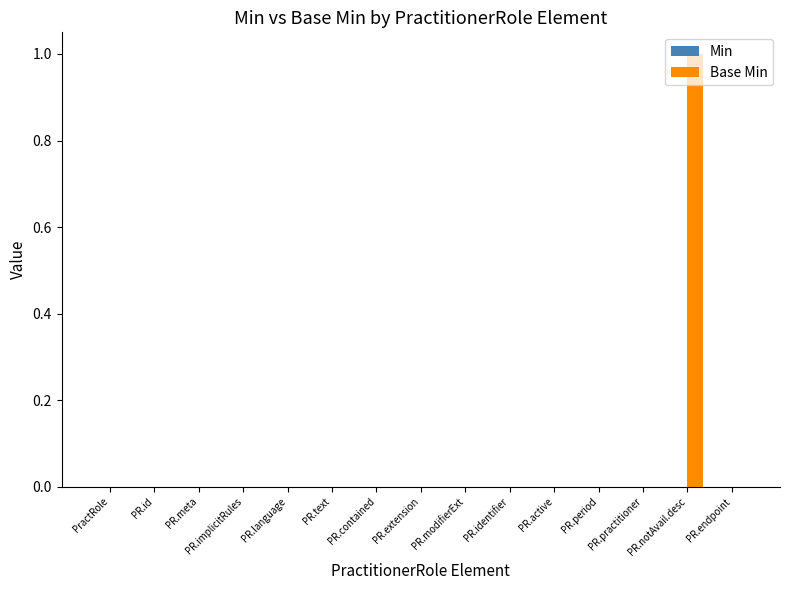

Which label corresponds to the largest value in the chart?

PR.notAvail.desc